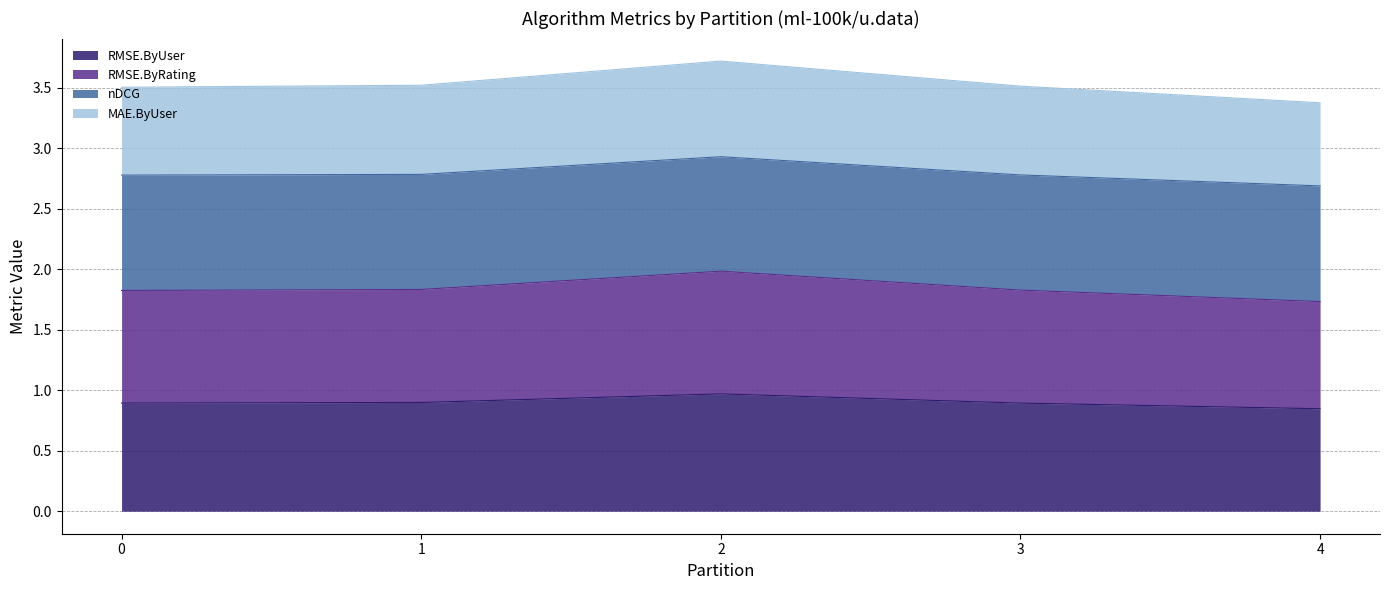

True or false: RMSE.ByRating and MAE.ByUser intersect in this chart.

False